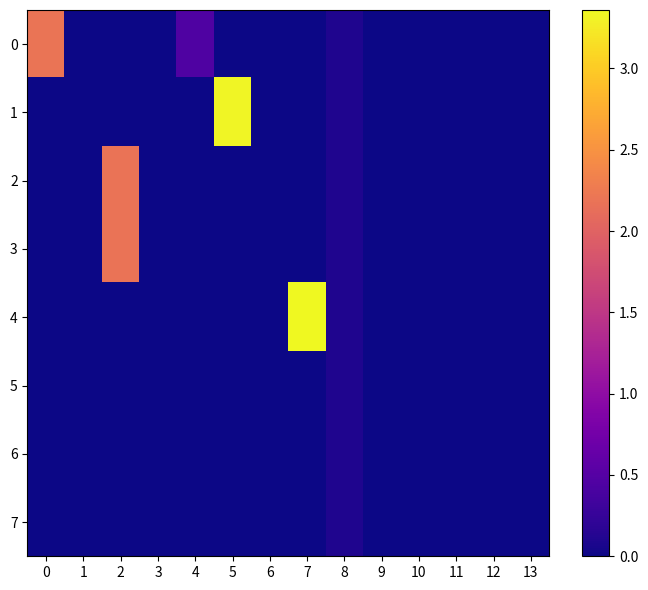

What is the difference between the highest and lowest values at 2?

2.2